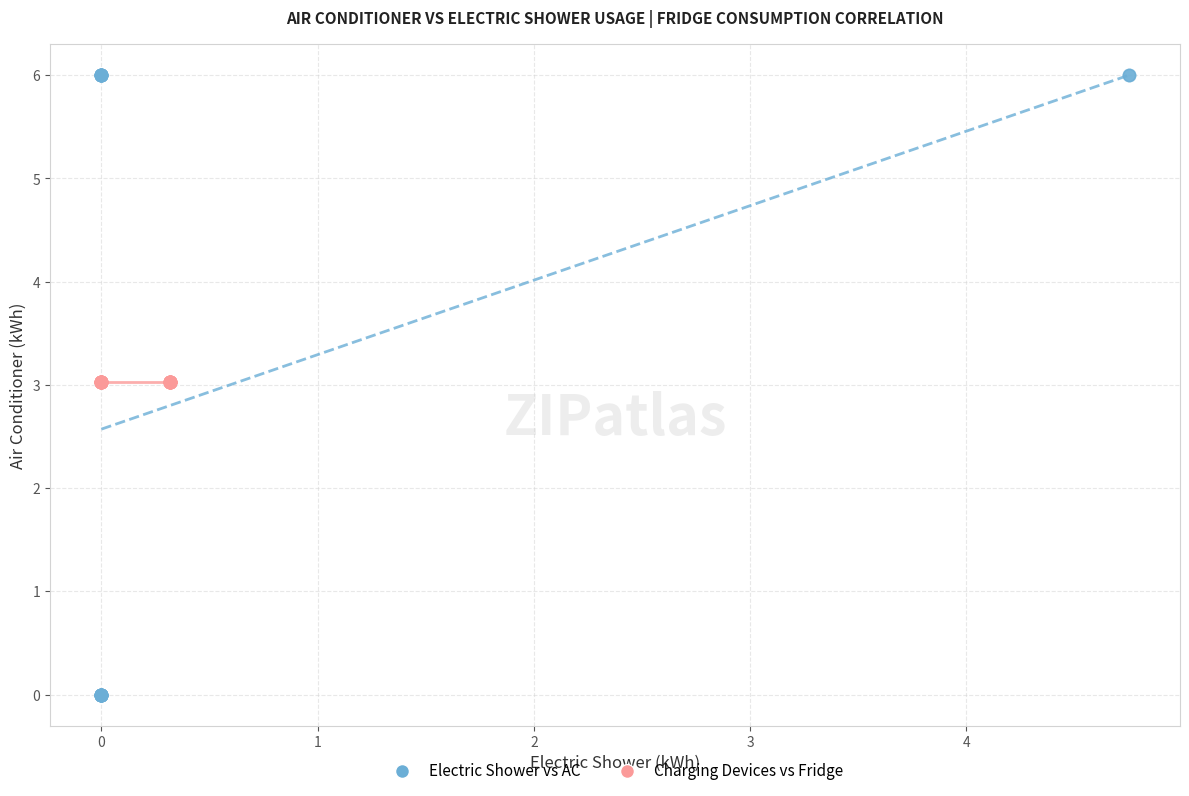

Which series contains the lowest Y value?

Electric Shower vs AC